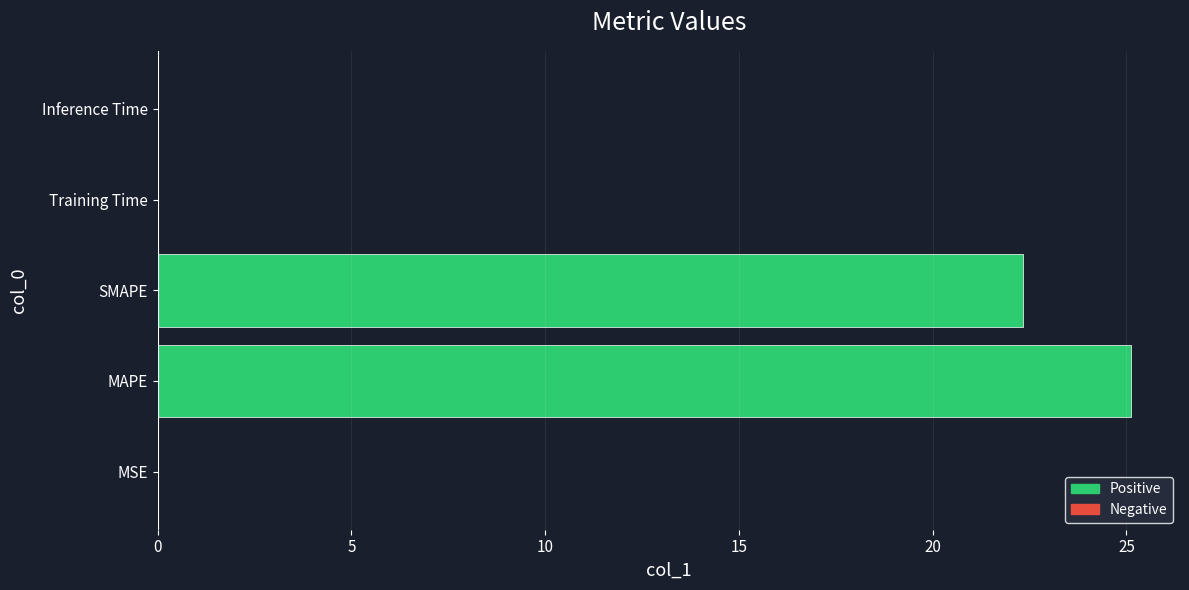

The chart shows a value of 22.3 at SMAPE. True or false?

True